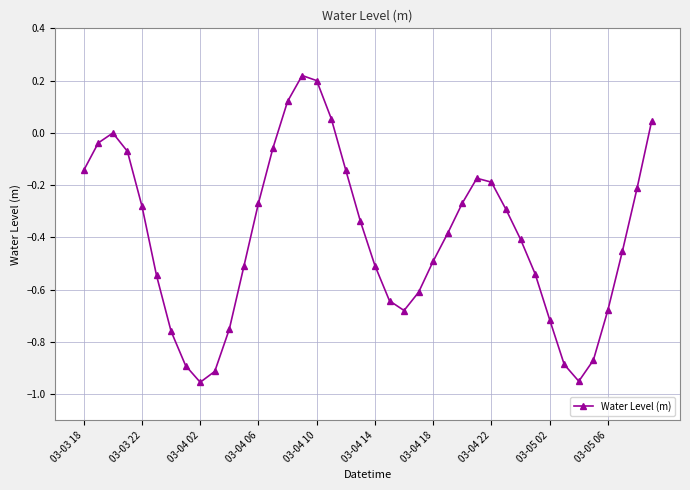

What is the difference between the maximum and second lowest values?

1.2